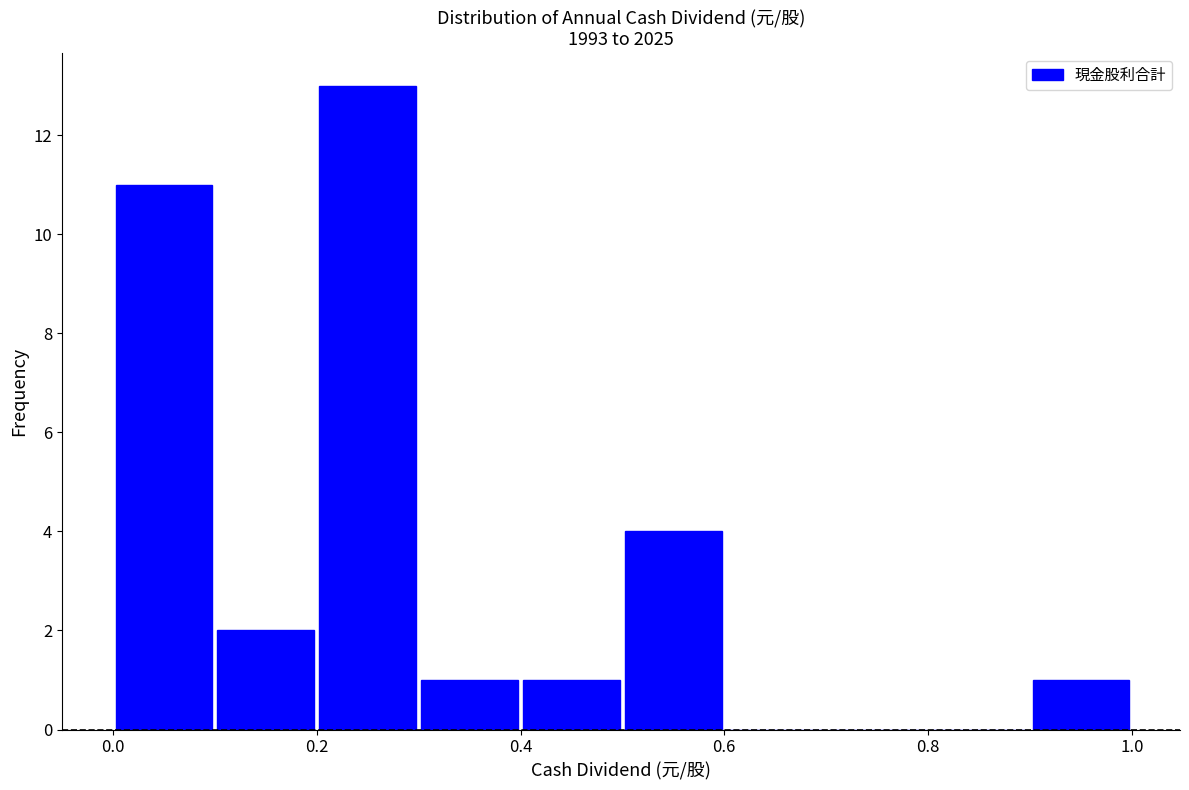

Reading left to right, list every bar in this chart as the range it spans on the x-axis followed by its height. The values are not printed on the chart, so give them approximately, as read against the axis.

0.0 to 0.1: 11
0.1 to 0.2: 2
0.2 to 0.3: 13
0.3 to 0.4: 1
0.4 to 0.5: 1
0.5 to 0.6: 4
0.6 to 0.7: 0
0.7 to 0.8: 0
0.8 to 0.9: 0
0.9 to 1.0: 1